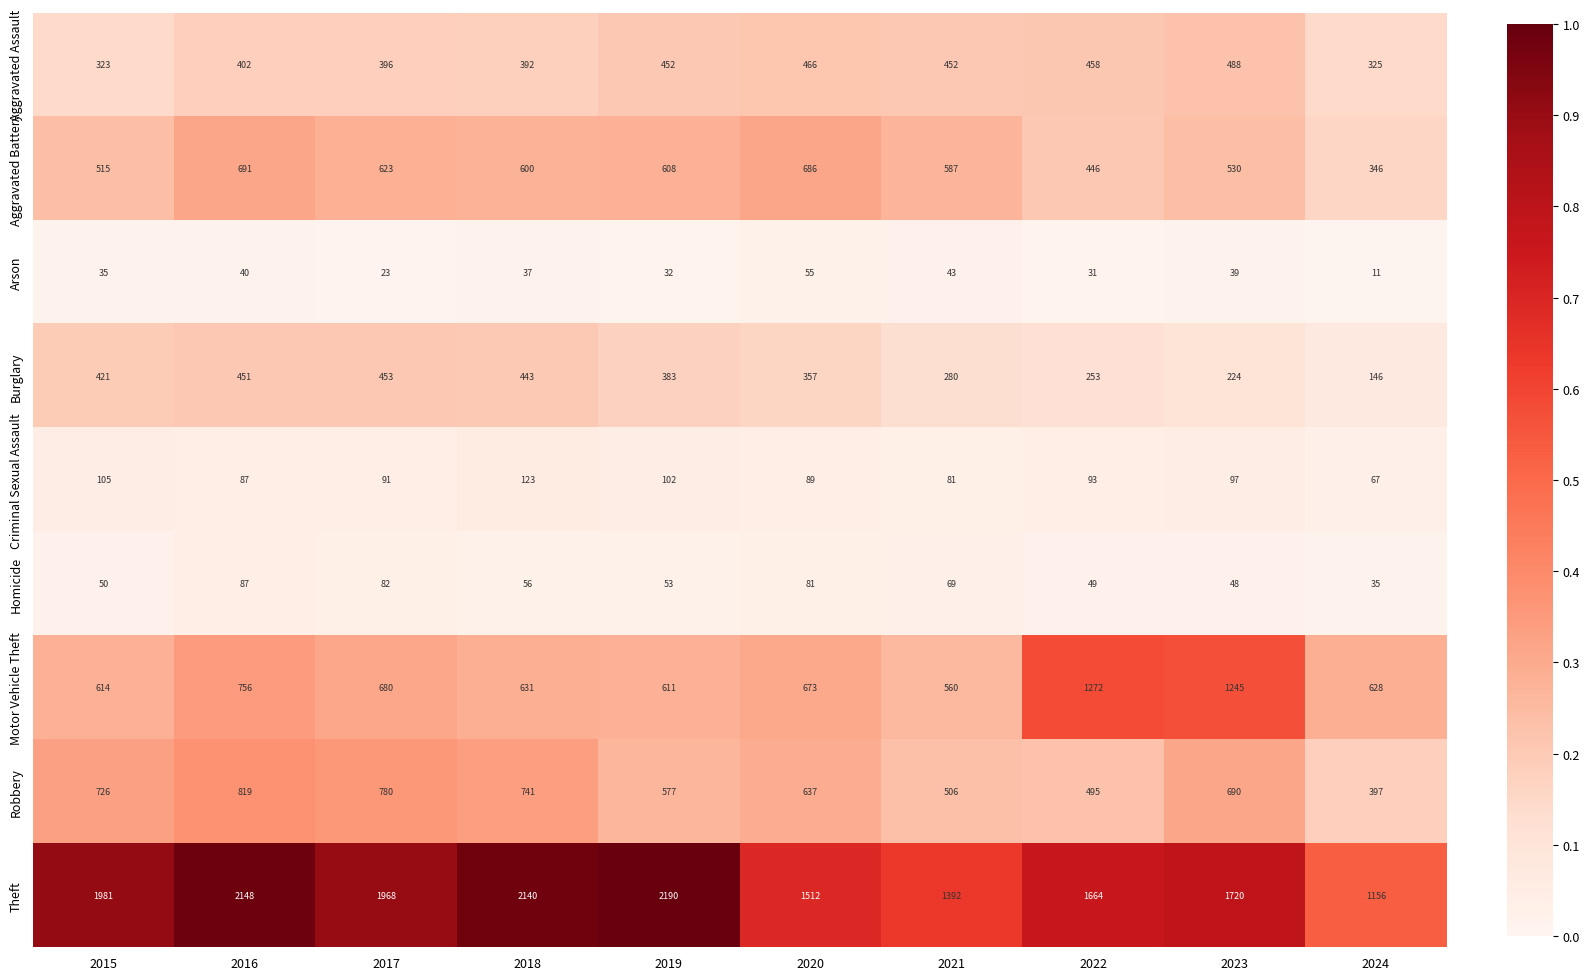

The value of Aggravated Battery at 2022 is 446. True or false?

True